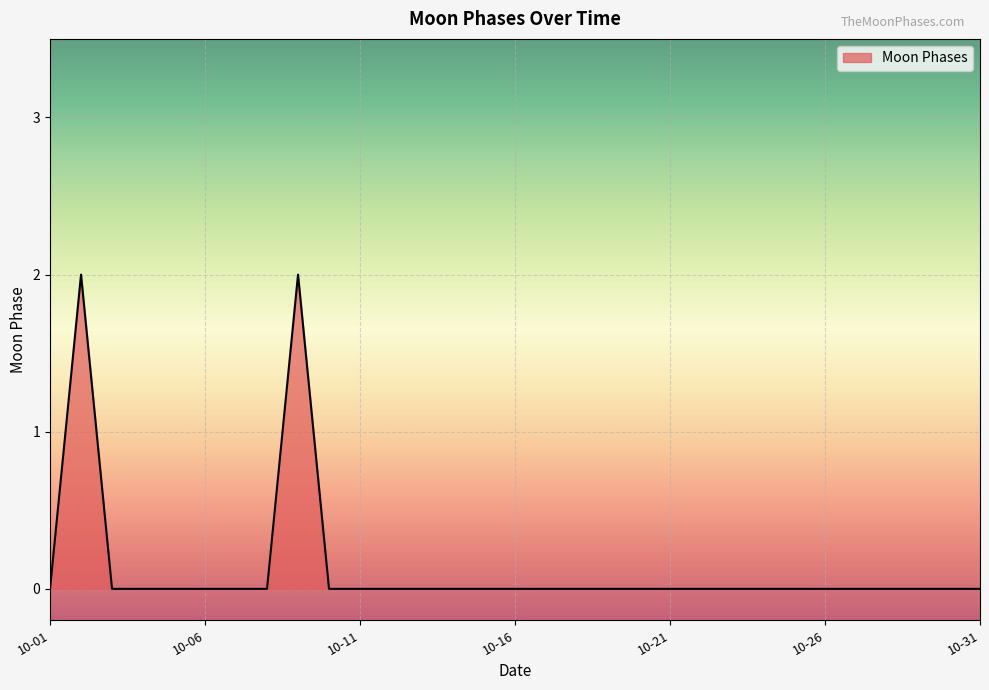

The chart shows a value of 0 at 10-06. True or false?

True